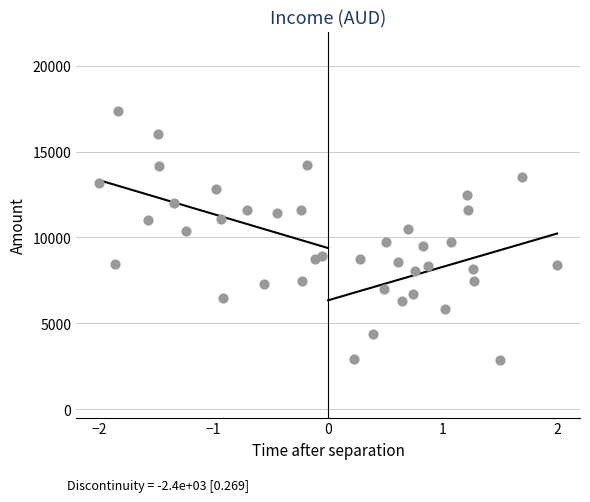

What is the range of X values (max minus min)?

4.0